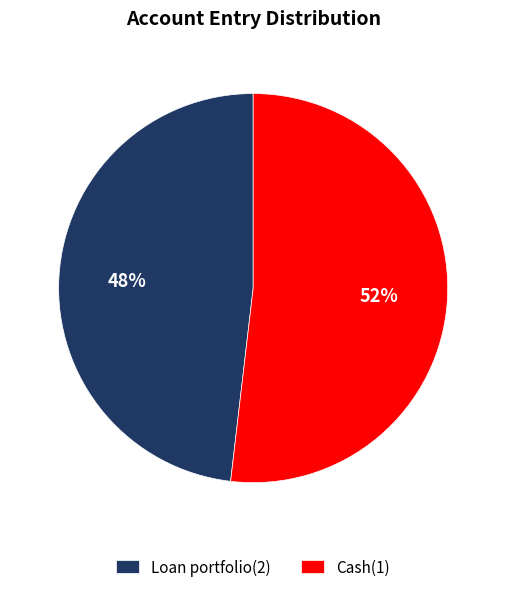

Combined, do Loan portfolio(2) and Cash(1) account for over 50%?

Yes